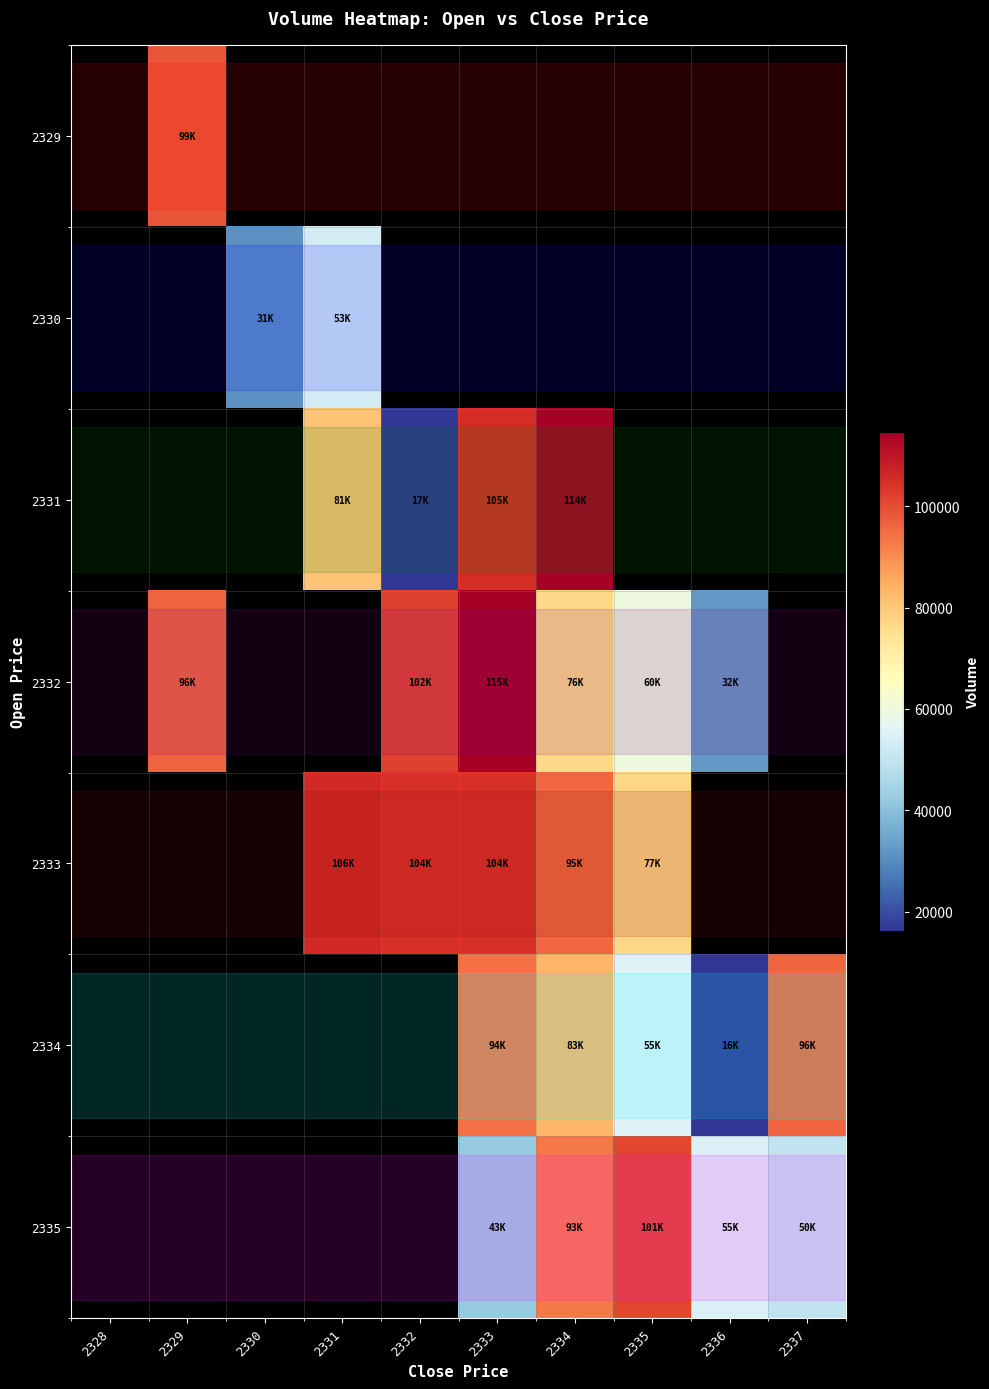

Is it true that 2333 equals 127778.0 at 2335?

False